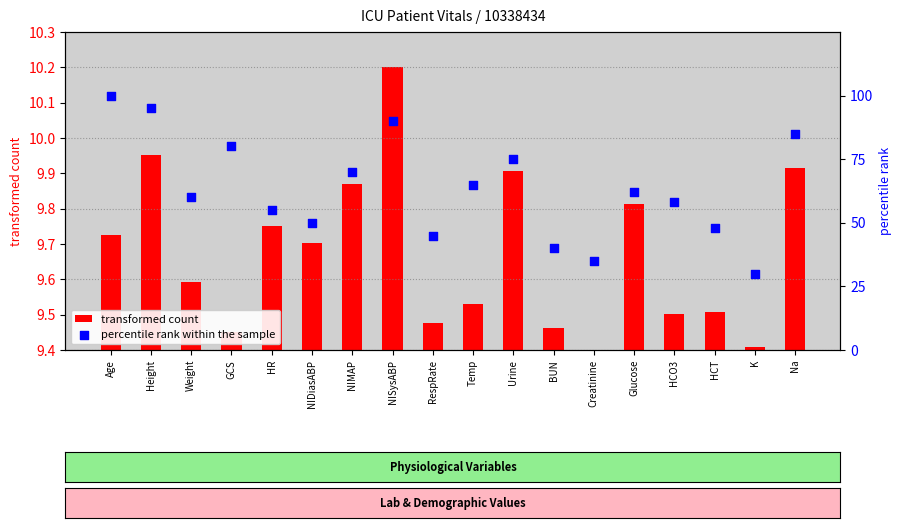

What is the total value across all series at K?

30.0